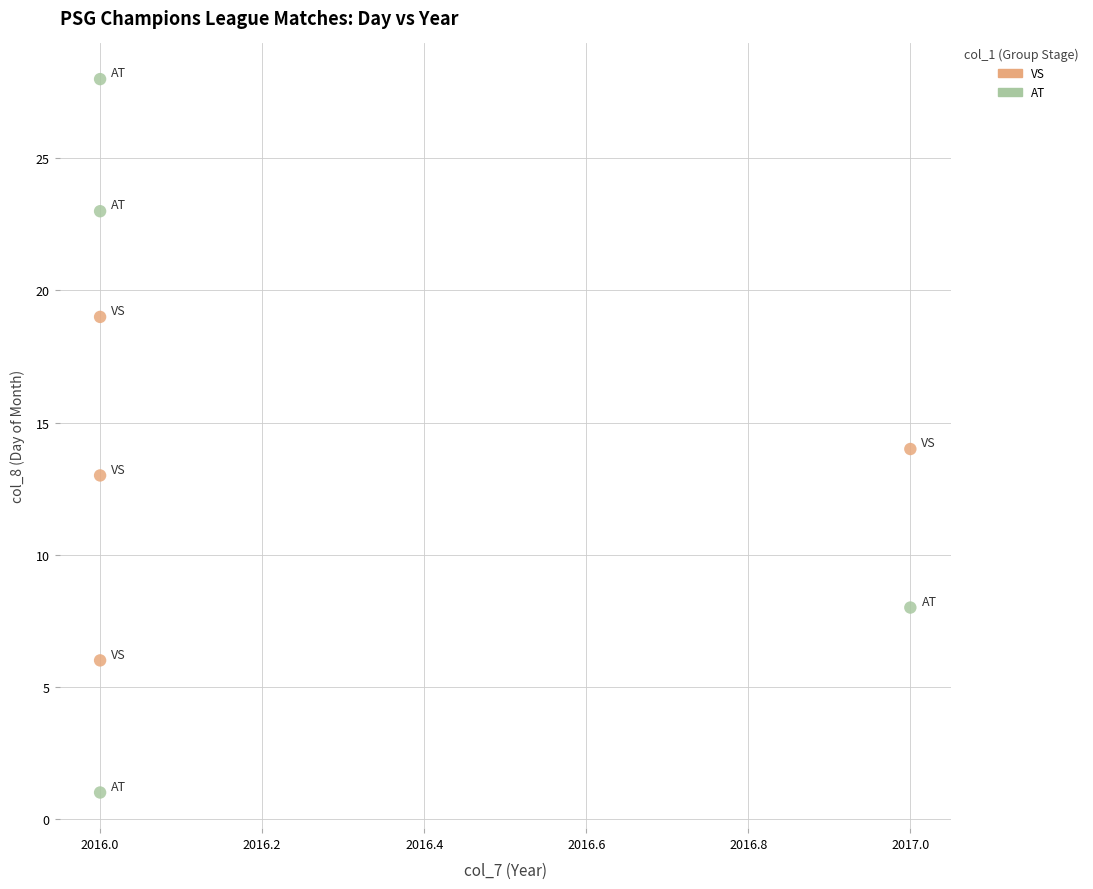

Which series contains the highest Y value?

AT